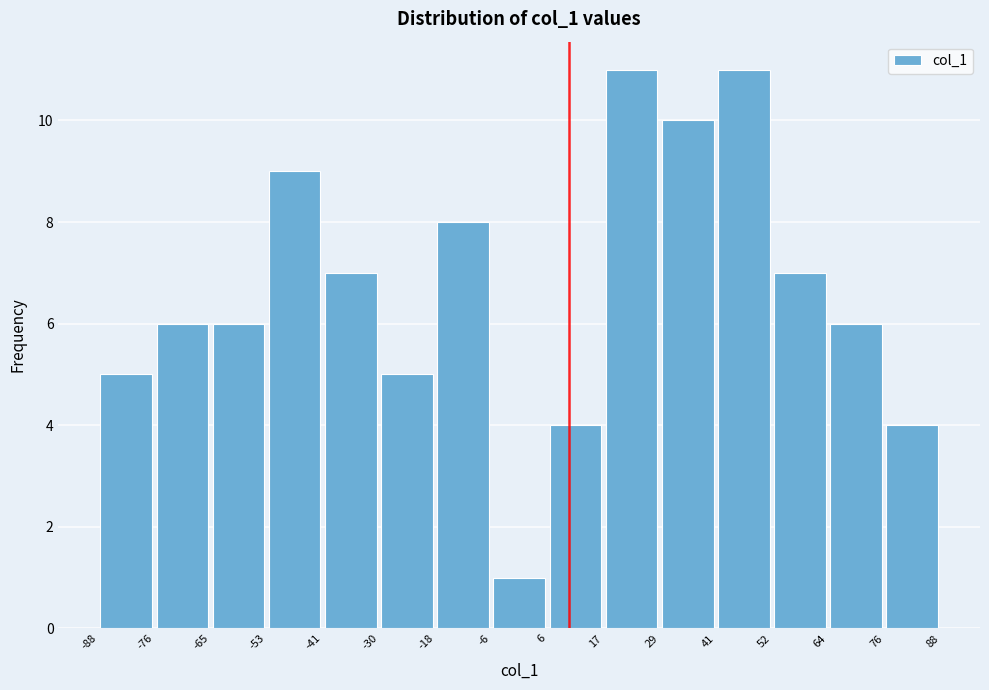

What is the height of the bar covering 6 to 17 on the x-axis? The values are not printed on the chart, so give them approximately, as read against the axis.

4